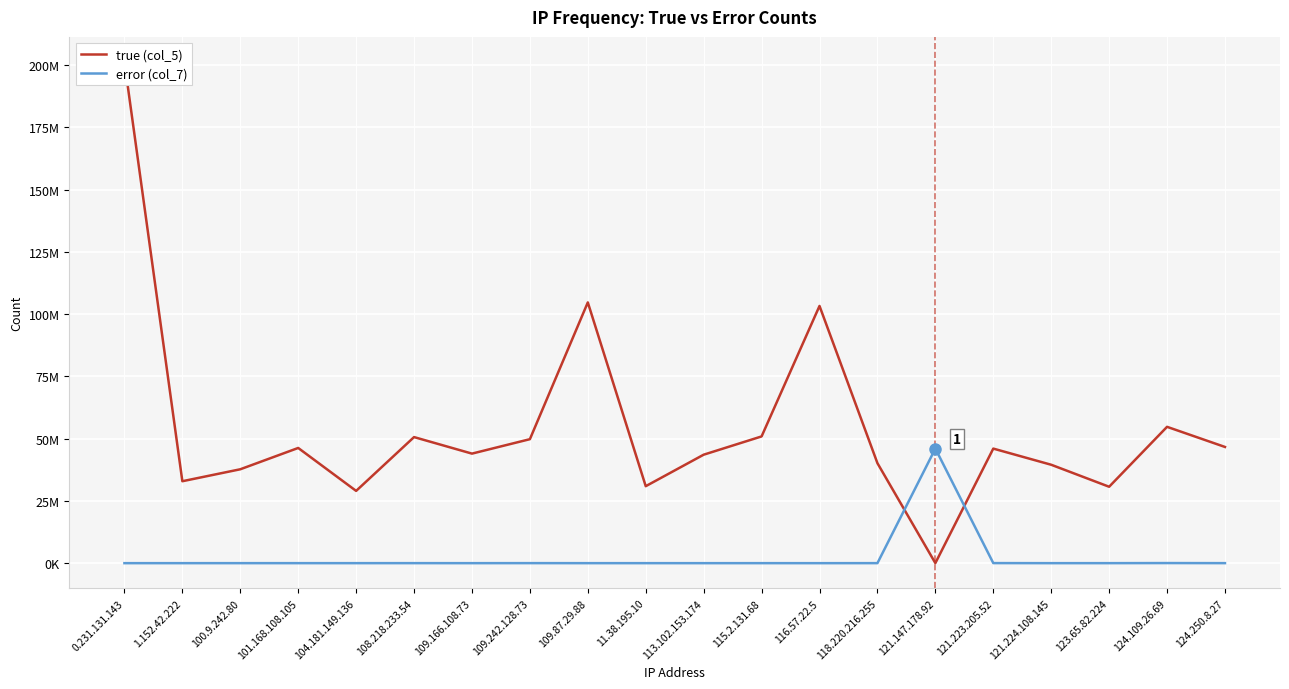

How many times do error (col_7) and true (col_5) cross each other?

2